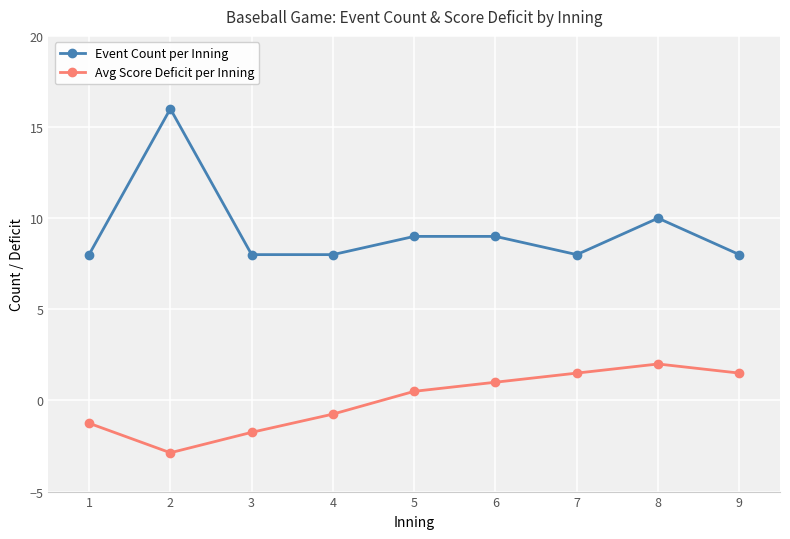

At 2, list the series in order from largest to smallest.

Event Count per Inning, Avg Score Deficit per Inning